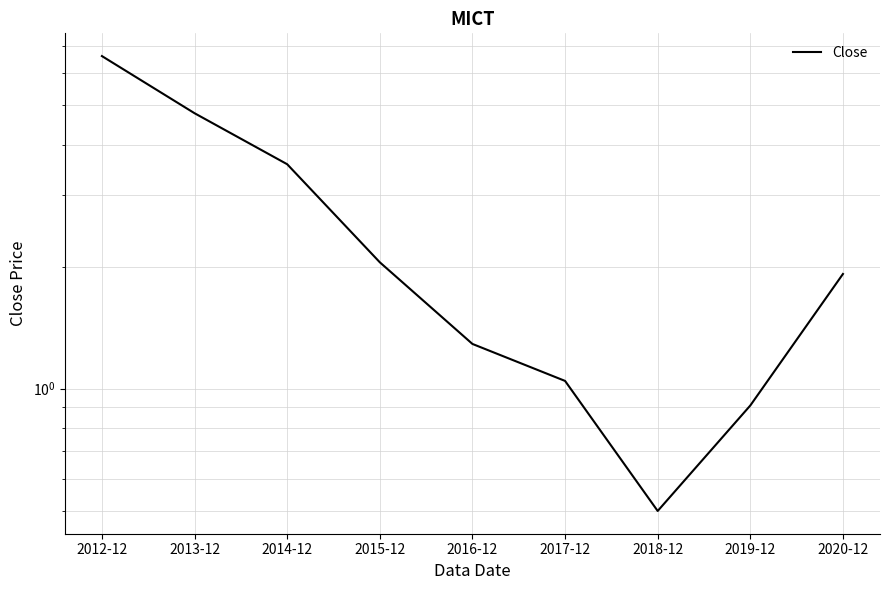

Where does the data first go above 1?

2012-12